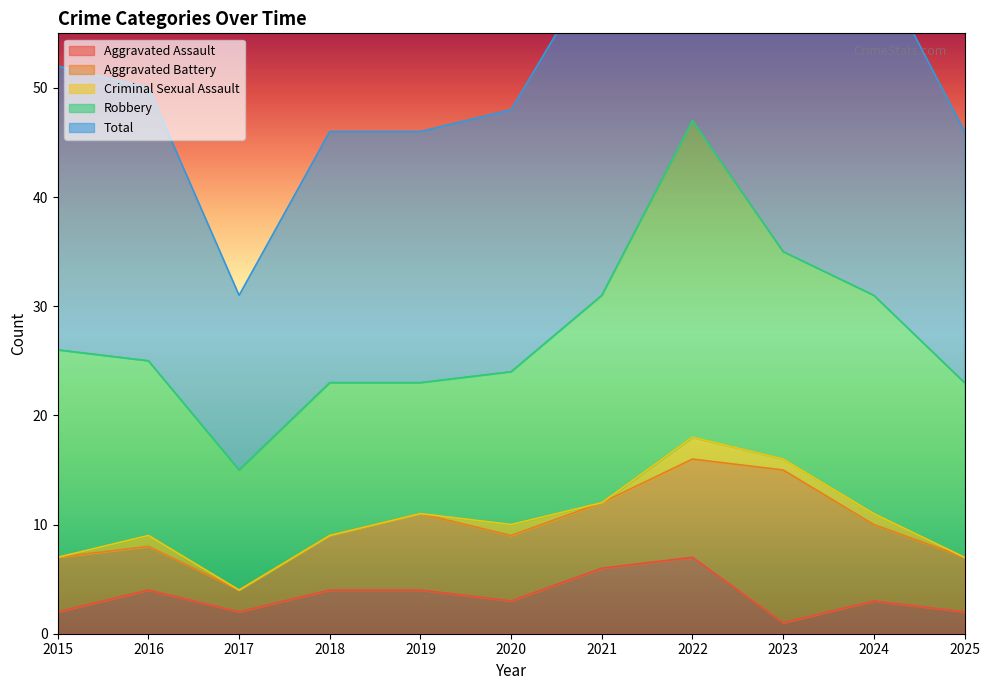

How many values in the Total series are below 25?

5